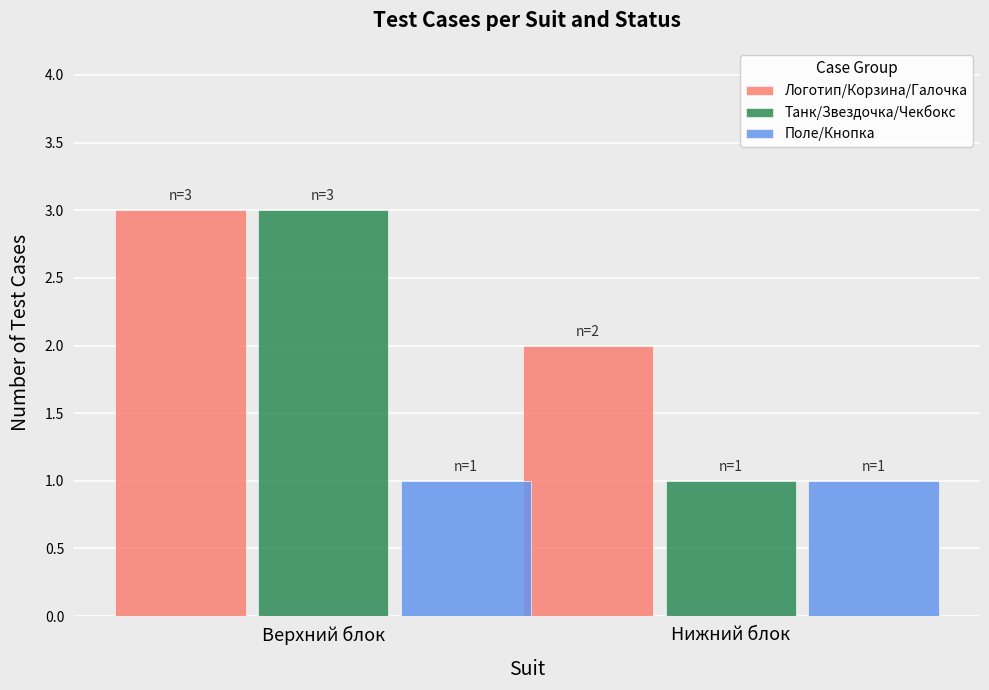

The value of Танк/Звездочка/Чекбокс at Нижний блок is 0. True or false?

False